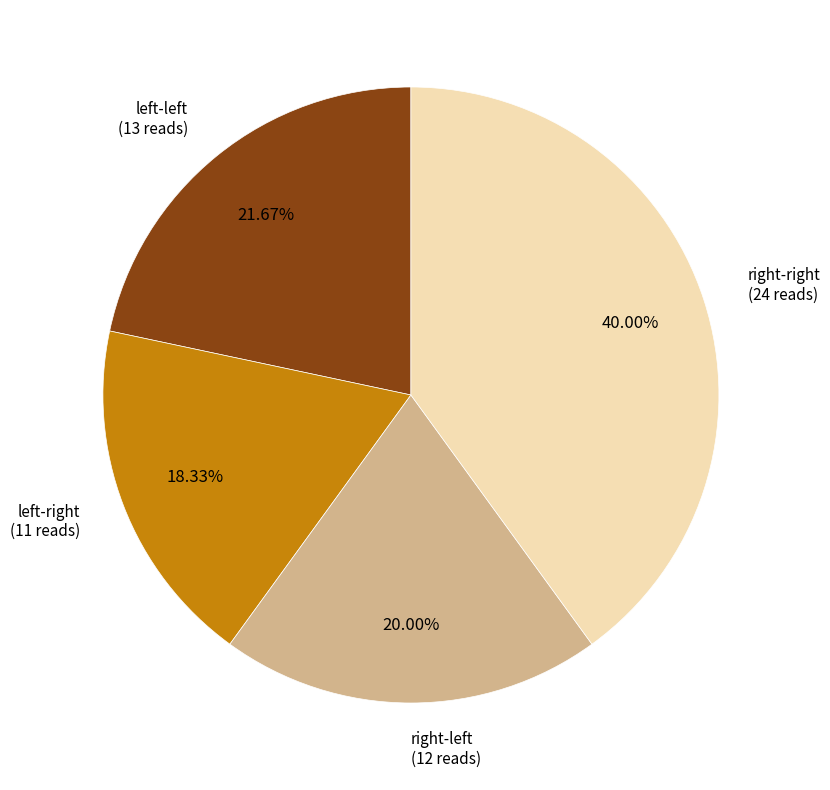

Is there a majority slice in this chart?

No